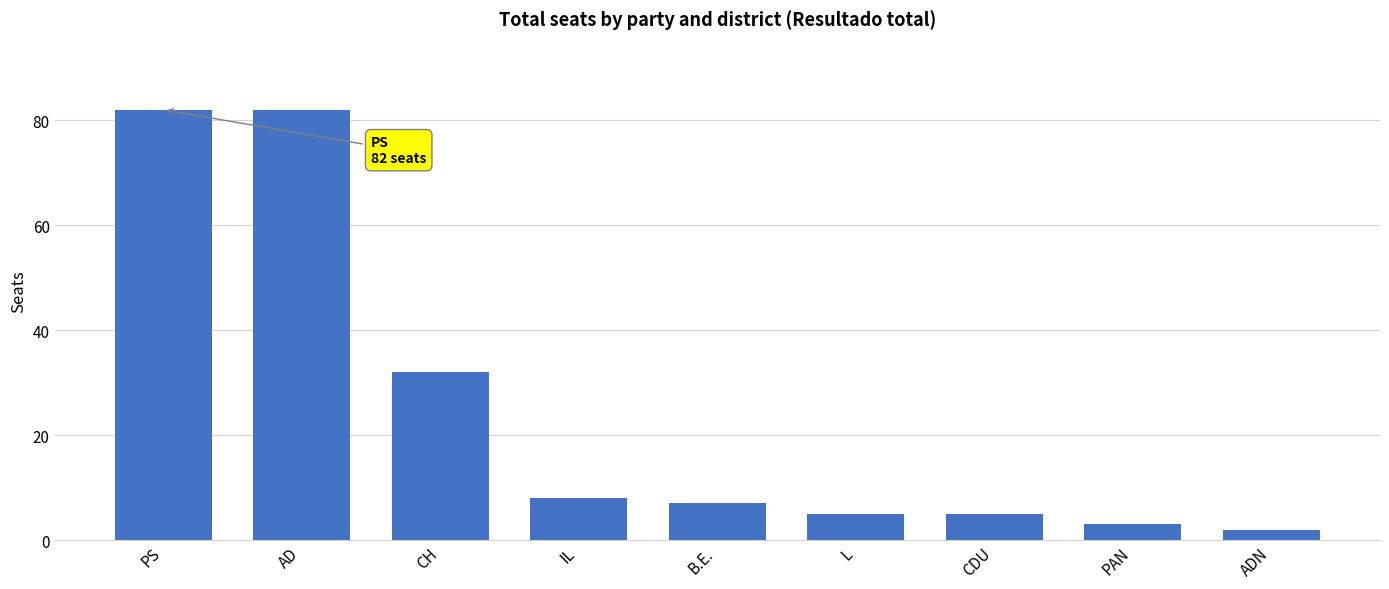

What is the difference between the maximum and minimum values?

80